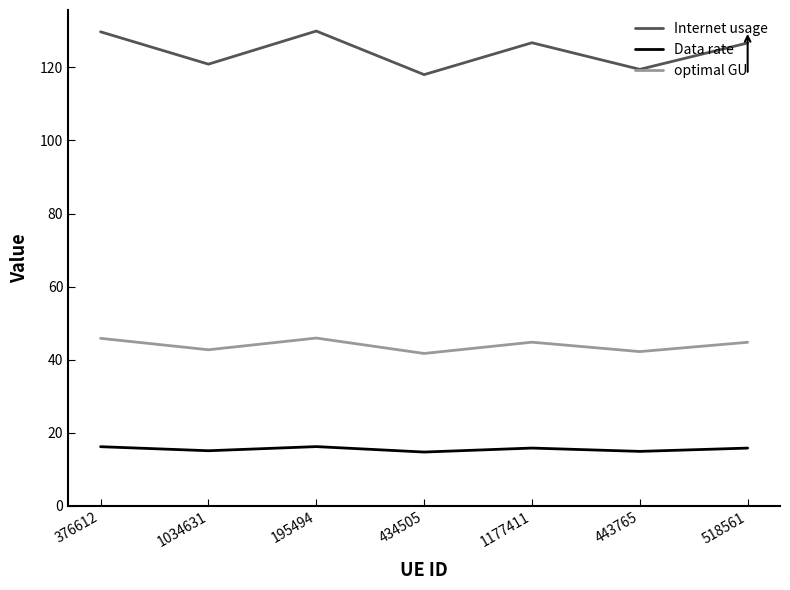

The value of optimal GU at 434505 is 9.0. True or false?

False